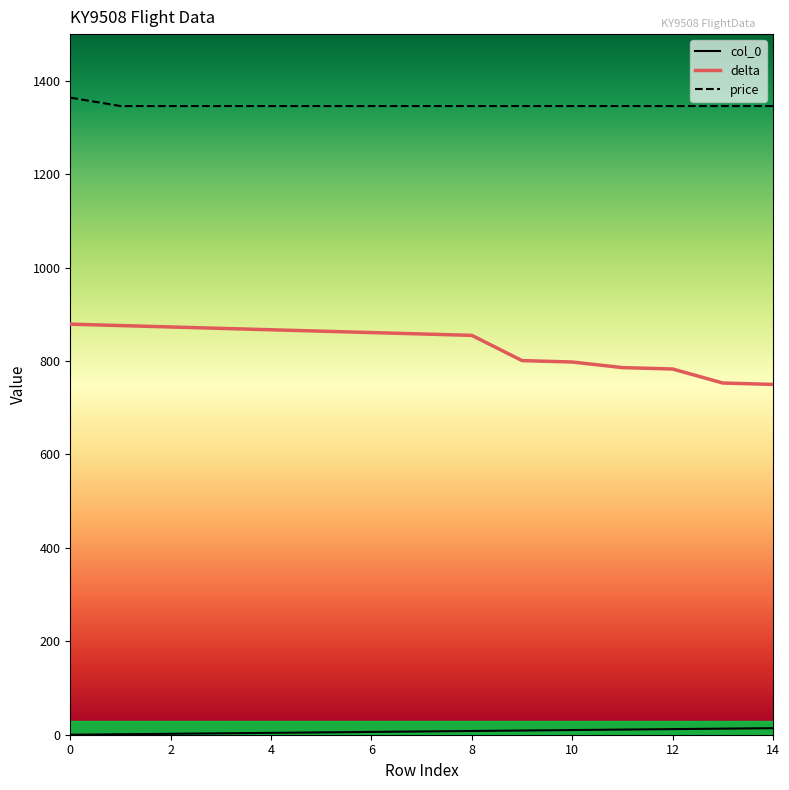

True or false: delta and price intersect in this chart.

False